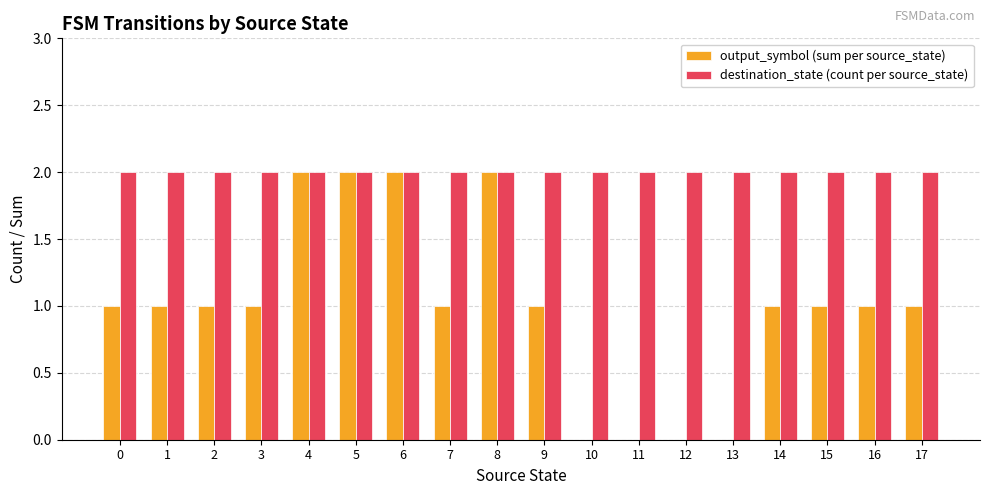

What is the total value across all series at 7?

3